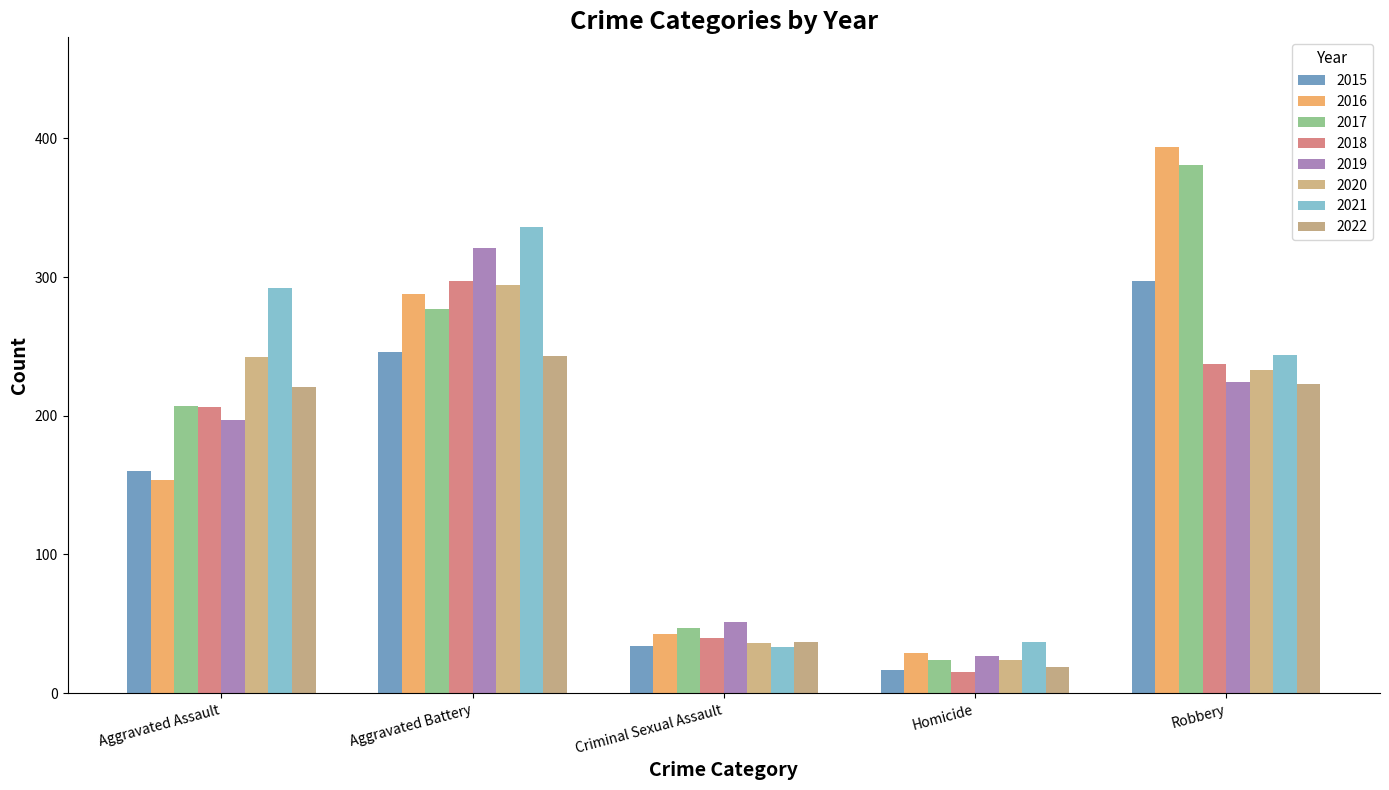

What is the difference between the maximum and second lowest values in the 2015 series?

263